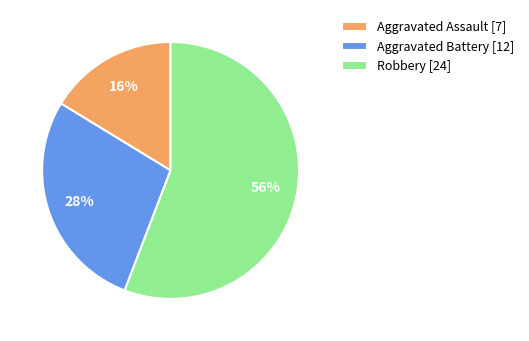

To the nearest percent, what is the average slice percentage?

33%